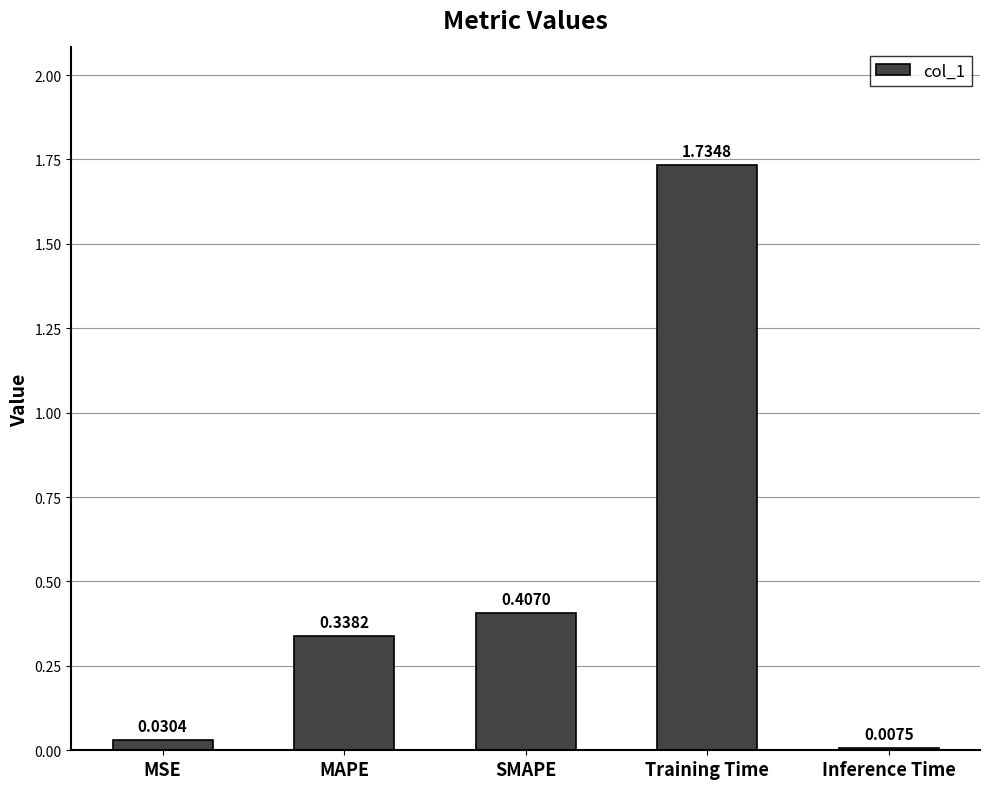

Are the bars grouped side by side (vs. stacked)?

No